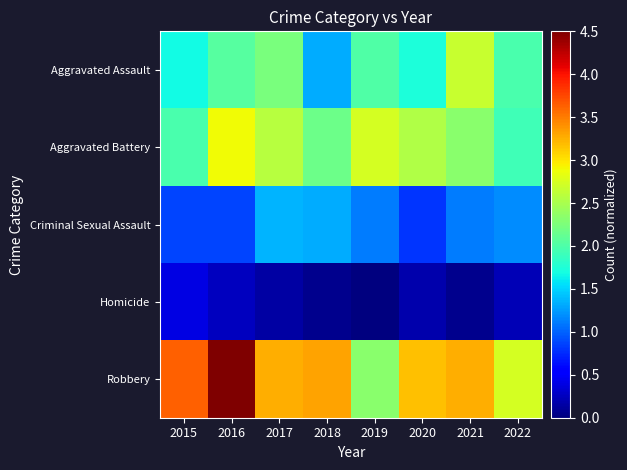

At which category is the sum across all series the highest?

2016